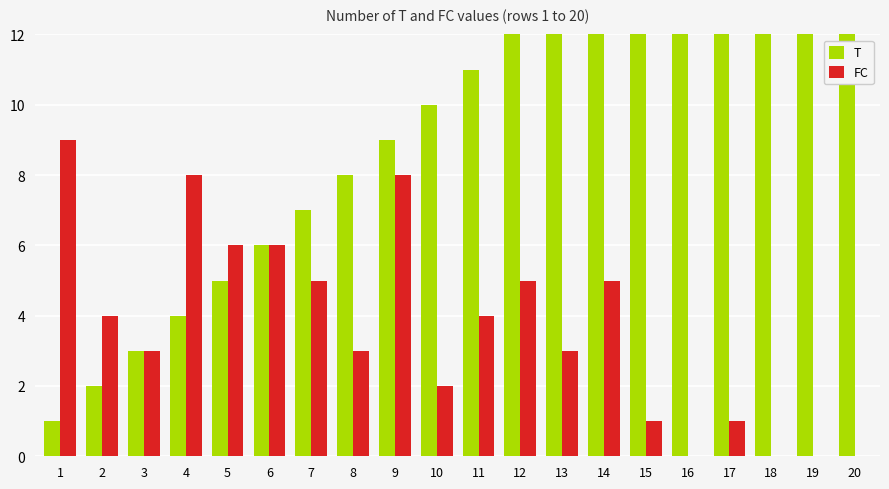

What is the sum of the T values at 17 and 2?

19